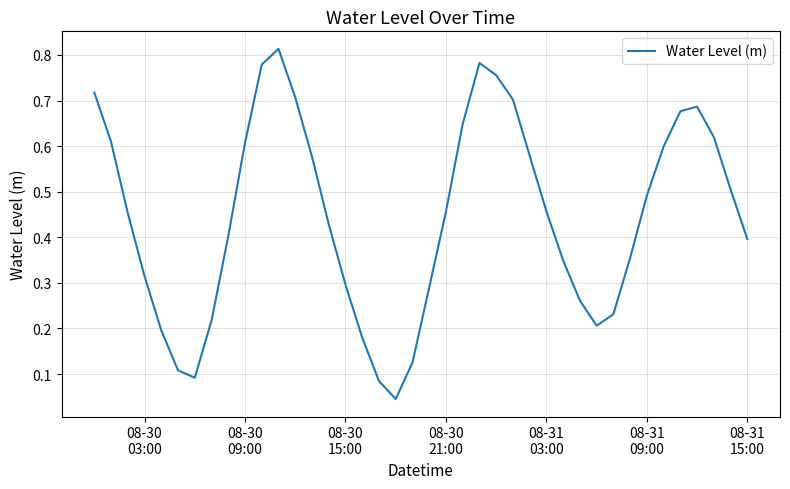

Reading left to right, transcribe all the data shown in this chart.

0.7	0.6	0.5	0.3	0.2	0.1	0.1	0.2	0.4	0.6	0.8	0.8	0.7	0.6	0.4	0.3	0.2	0.1	0.0	0.1	0.3	0.5	0.6	0.8	0.8	0.7	0.6	0.5	0.3	0.3	0.2	0.2	0.4	0.5	0.6	0.7	0.7	0.6	0.5	0.4